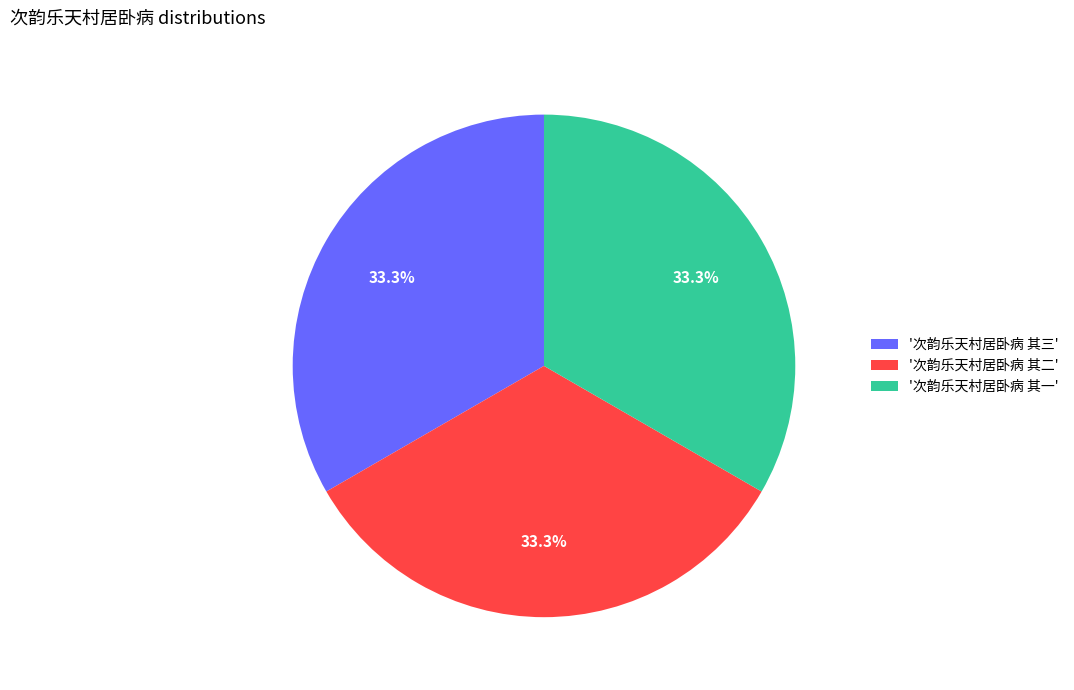

How many slices are in this pie chart?

3